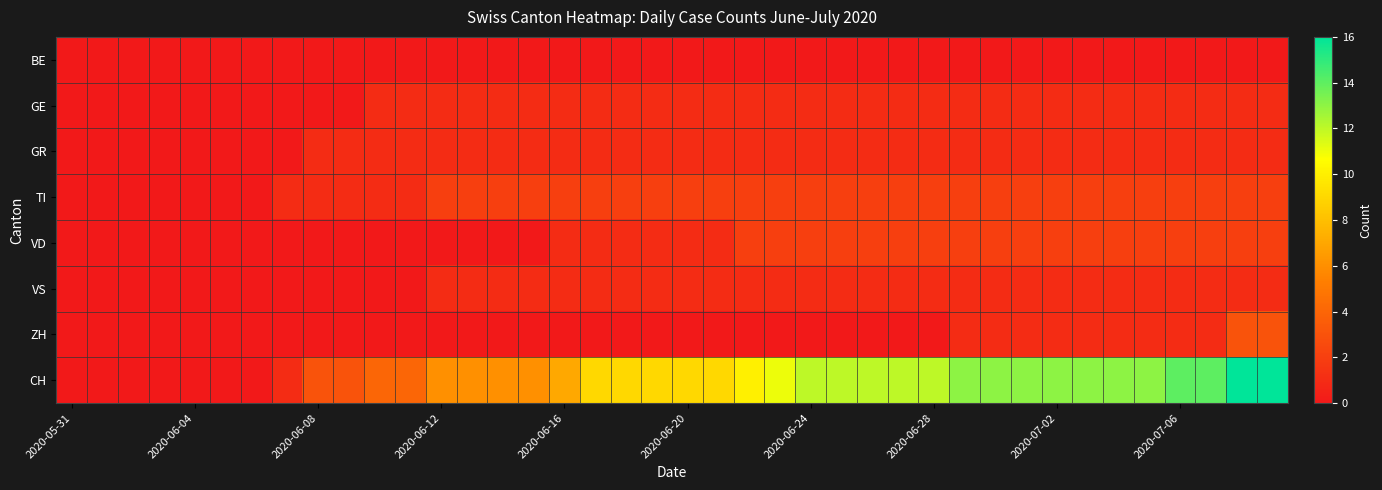

Reading left to right, what are all the values shown in this chart?

BE: 0	0	0	0	0	0	0	0	0	0	0	0	0	0	0	0	0	0	0	0	0	0	0	0	0	0	0	0	0	0	0	0	0	0	0	0	0	0	0	0
GE: 0	0	0	0	0	0	0	0	0	0	1	1	1	1	1	1	1	1	1	1	1	1	1	1	1	1	1	1	1	1	1	1	1	1	1	1	1	1	1	1
GR: 0	0	0	0	0	0	0	0	1	1	1	1	1	1	1	1	1	1	1	1	1	1	1	1	1	1	1	1	1	1	1	1	1	1	1	1	1	1	1	1
TI: 0	0	0	0	0	0	0	1	1	1	1	1	2	2	2	2	2	2	2	2	2	2	2	2	2	2	2	2	2	2	2	2	2	2	2	2	2	2	2	2
VD: 0	0	0	0	0	0	0	0	0	0	0	0	0	0	0	0	1	1	1	1	1	1	2	2	2	2	2	2	2	2	2	2	2	2	2	2	2	2	2	2
VS: 0	0	0	0	0	0	0	0	0	0	0	0	1	1	1	1	1	1	1	1	1	1	1	1	1	1	1	1	1	1	1	1	1	1	1	1	1	1	1	1
ZH: 0	0	0	0	0	0	0	0	0	0	0	0	0	0	0	0	0	0	0	0	0	0	0	0	0	0	0	0	0	1	1	1	1	1	1	1	1	1	3	3
CH: 0	0	0	0	0	0	0	1	3	3	4	4	6	6	6	6	7	9	9	9	9	9	10	11	12	12	12	12	12	13	13	13	13	13	13	13	14	14	16	16